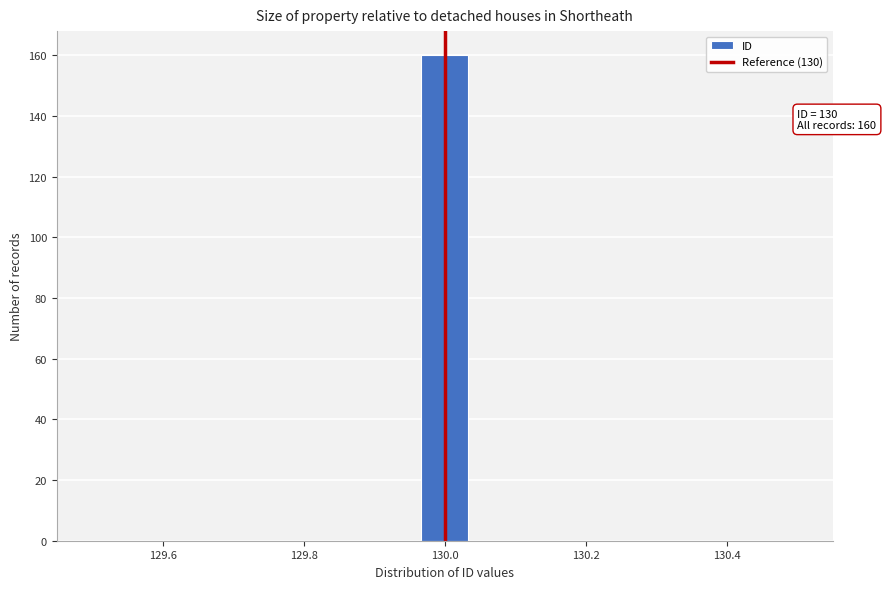

Around what value on the x-axis is the tallest bar? Give the approximate position of its centre, as read against the axis.

130.00